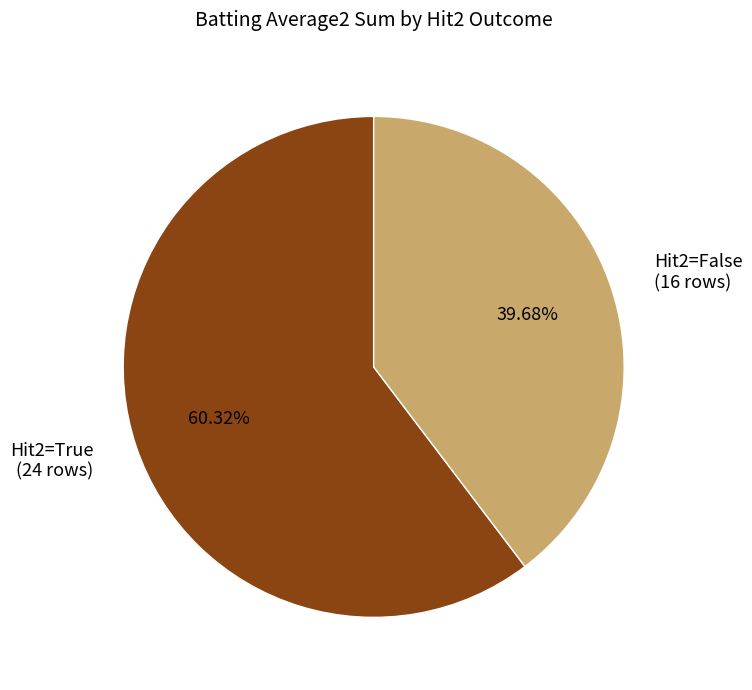

Is there any slice that represents more than half of the pie?

Yes